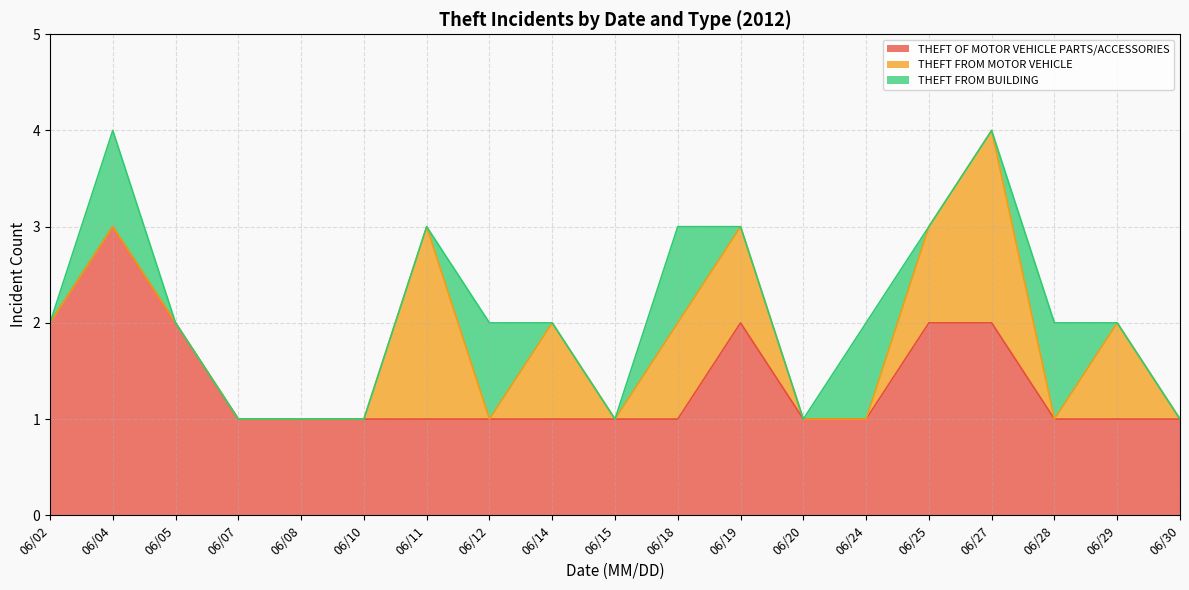

What is the total value across all series at 06/25?

3